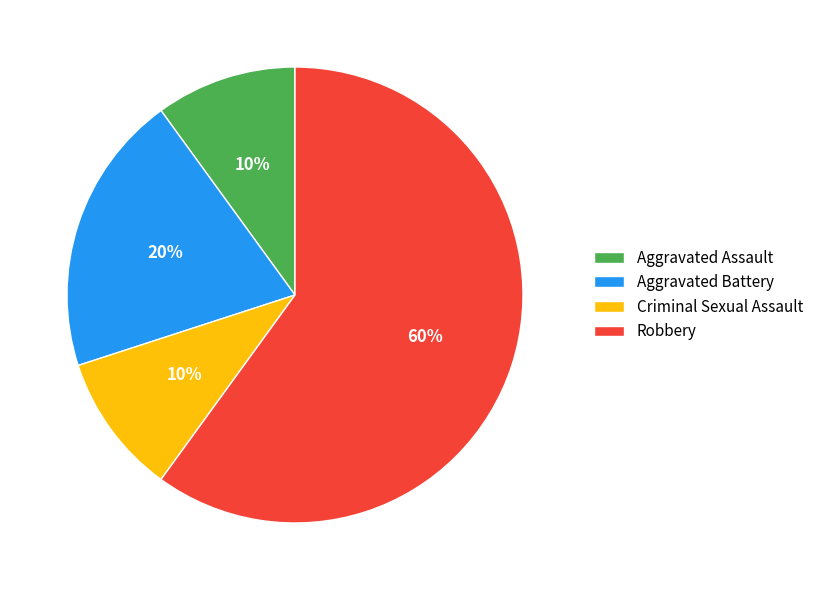

Which category has the biggest portion of the pie?

Robbery